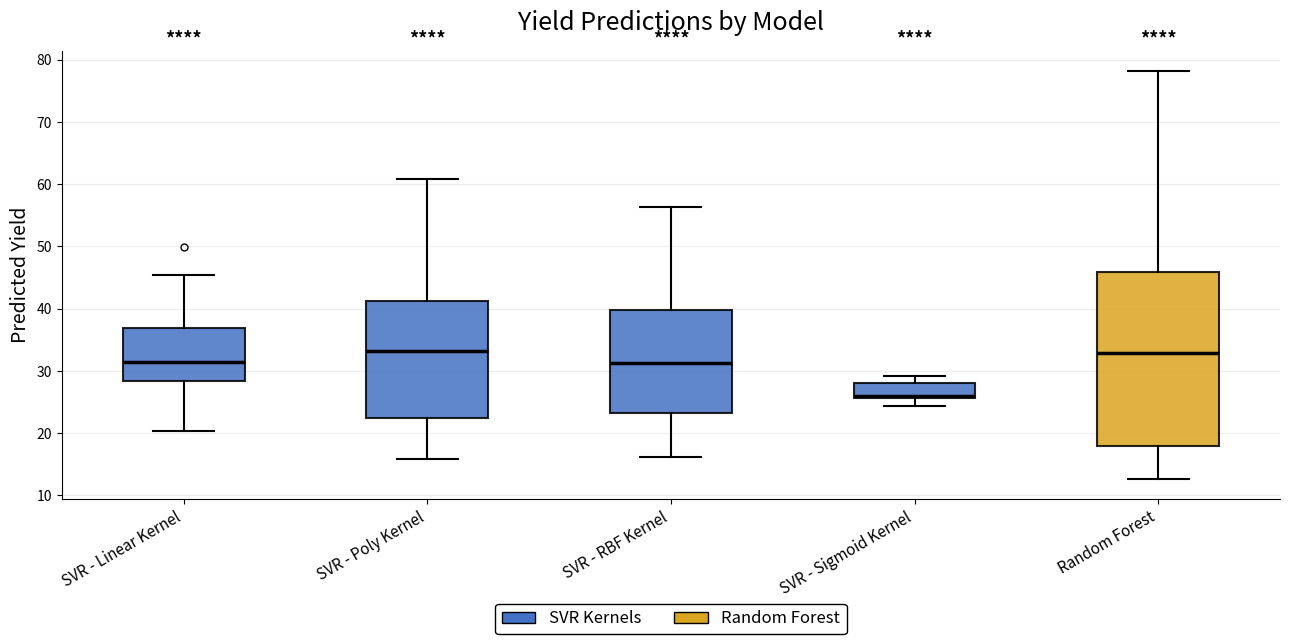

Reading left to right, transcribe this box plot: for each box, give where its median line is, the range the box spans, and where its two whiskers end, as read against the y-axis. The values are not printed on the chart, so give them approximately, as read against the axis.

SVR - Linear Kernel: median 31, box 28 to 37, whiskers 20 to 45
SVR - Poly Kernel: median 33, box 22 to 41, whiskers 16 to 61
SVR - RBF Kernel: median 31, box 23 to 40, whiskers 16 to 56
SVR - Sigmoid Kernel: median 26, box 26 to 28, whiskers 24 to 29
Random Forest: median 33, box 18 to 46, whiskers 13 to 78